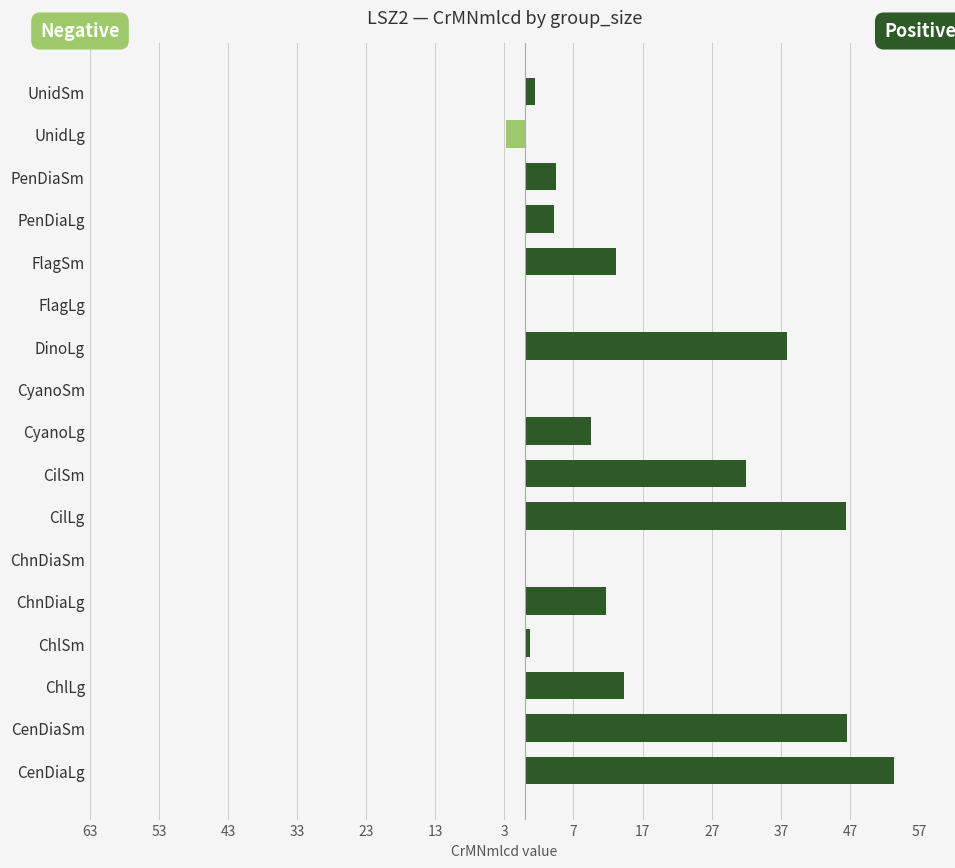

List the series in order of their peak value, lowest first.

Negative (left), Positive (right)